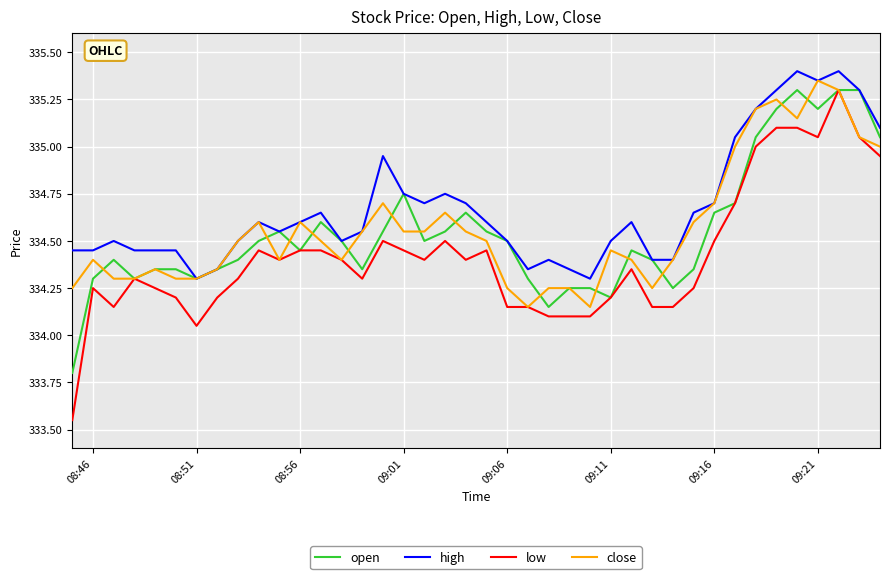

How many lines are shown in the chart?

4